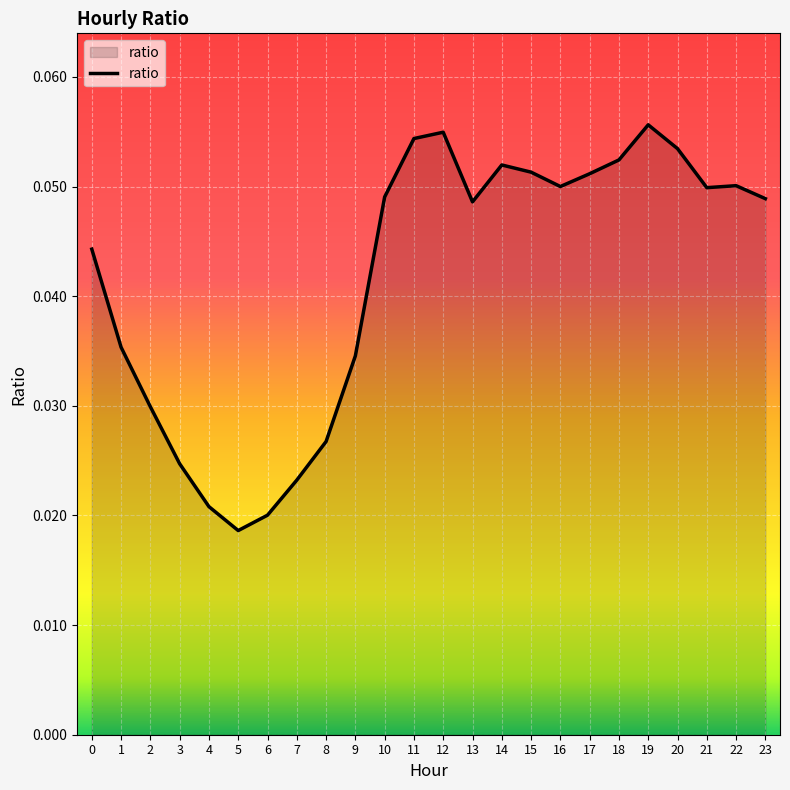

Which has a higher value, 19 or 14?

19